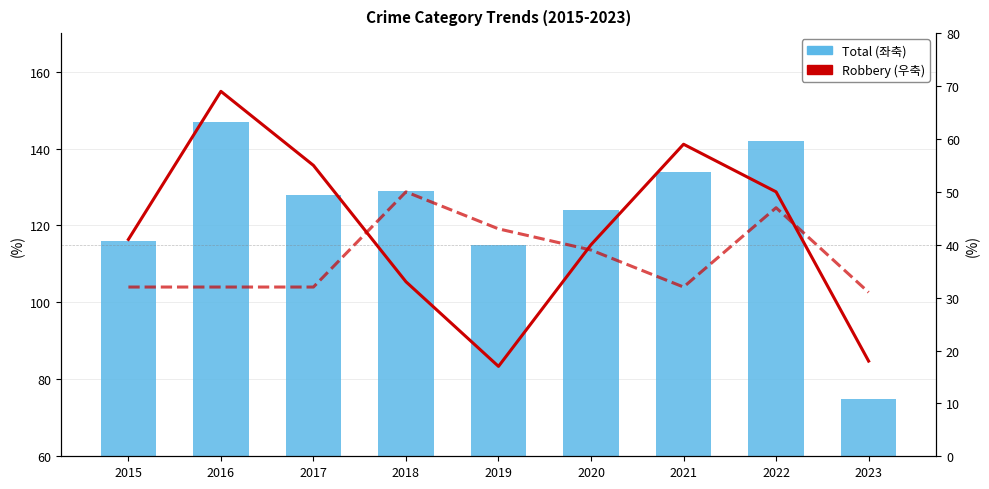

What is the maximum value shown in the chart?

147